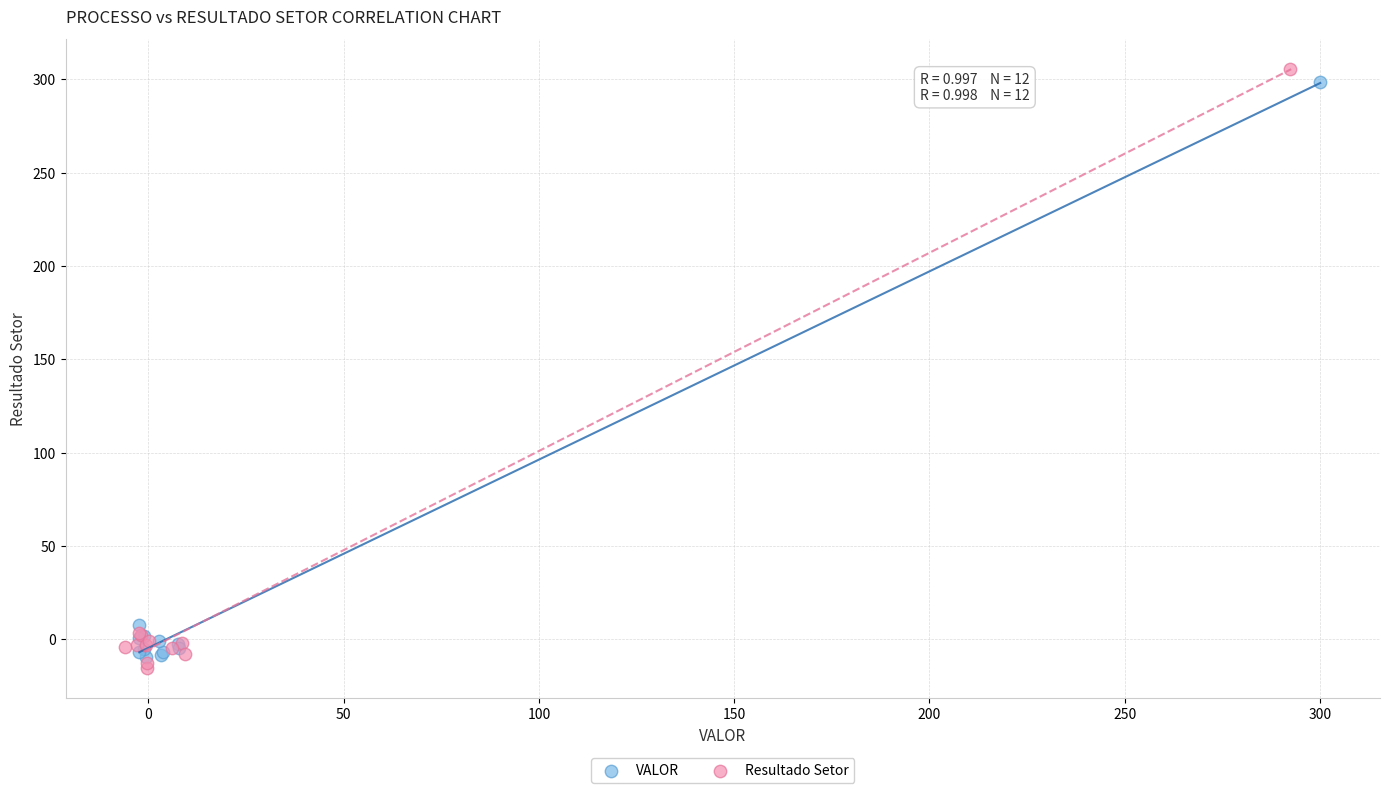

Which series has the largest Y range (max minus min)?

Resultado Setor